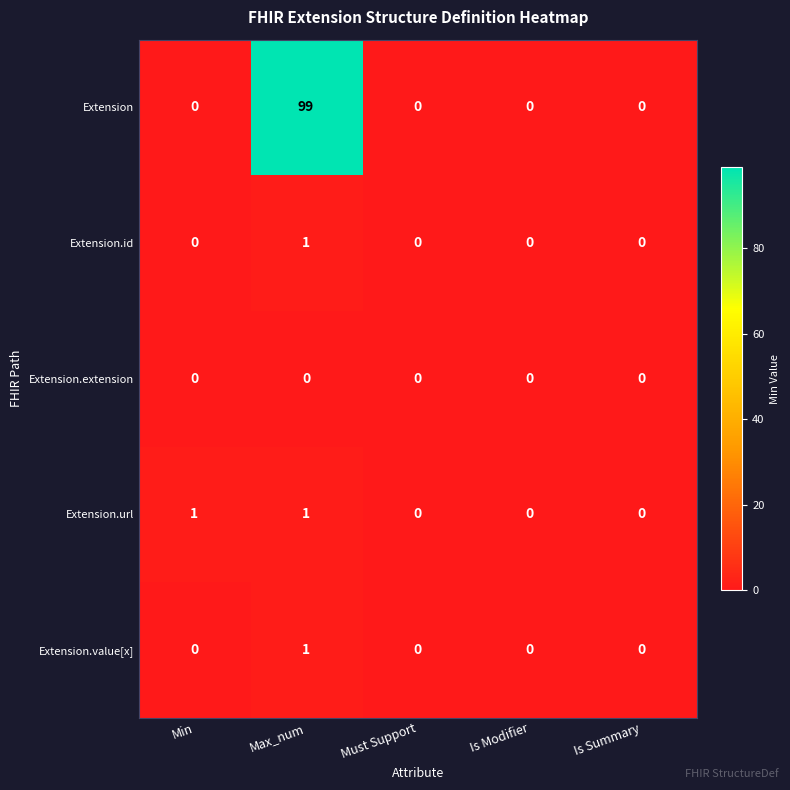

True or false: Extension has a value of 0 at Must Support.

True